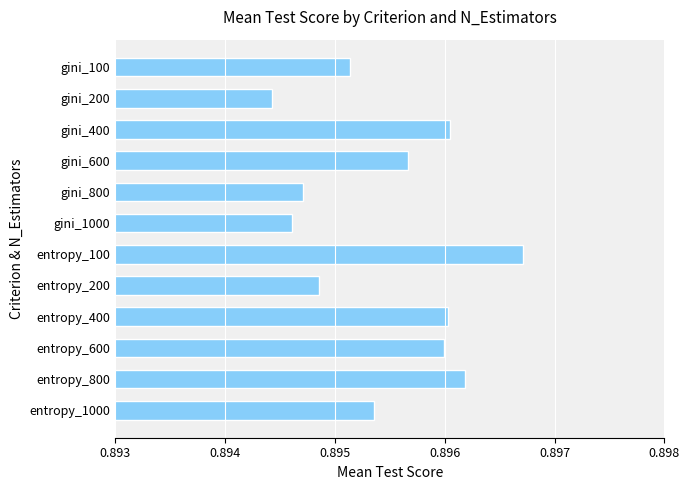

The chart shows a value of 0.5 at gini_800. True or false?

False